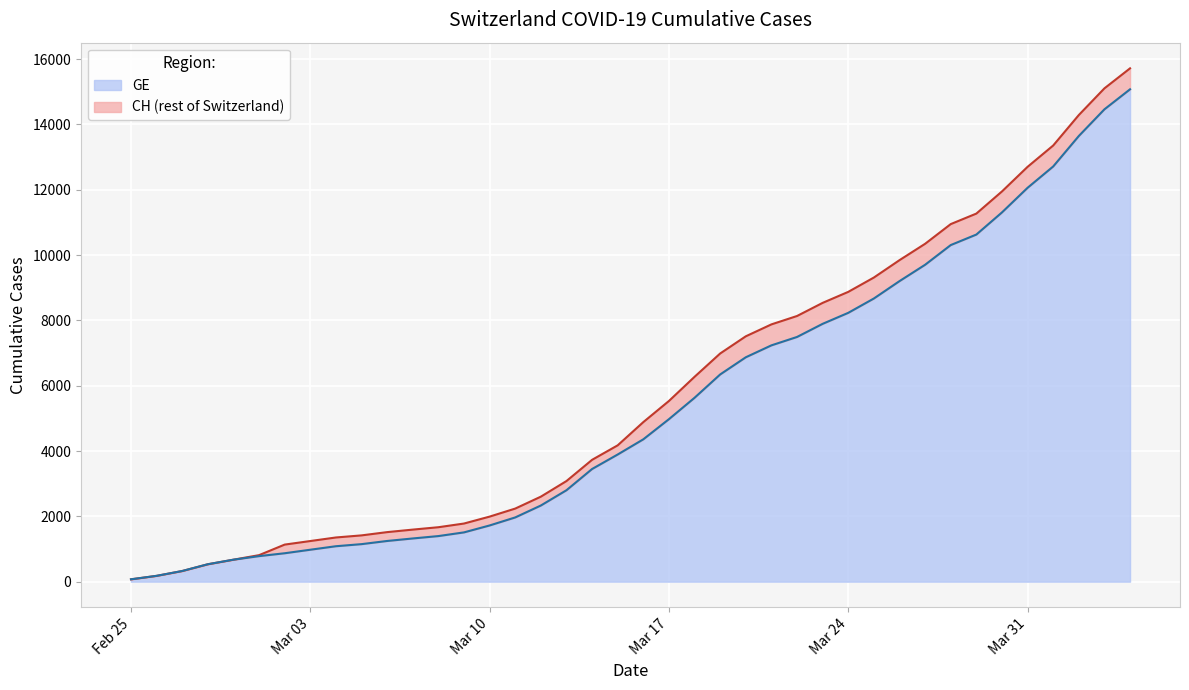

The value of GE at Mar 31 is 12061. True or false?

True